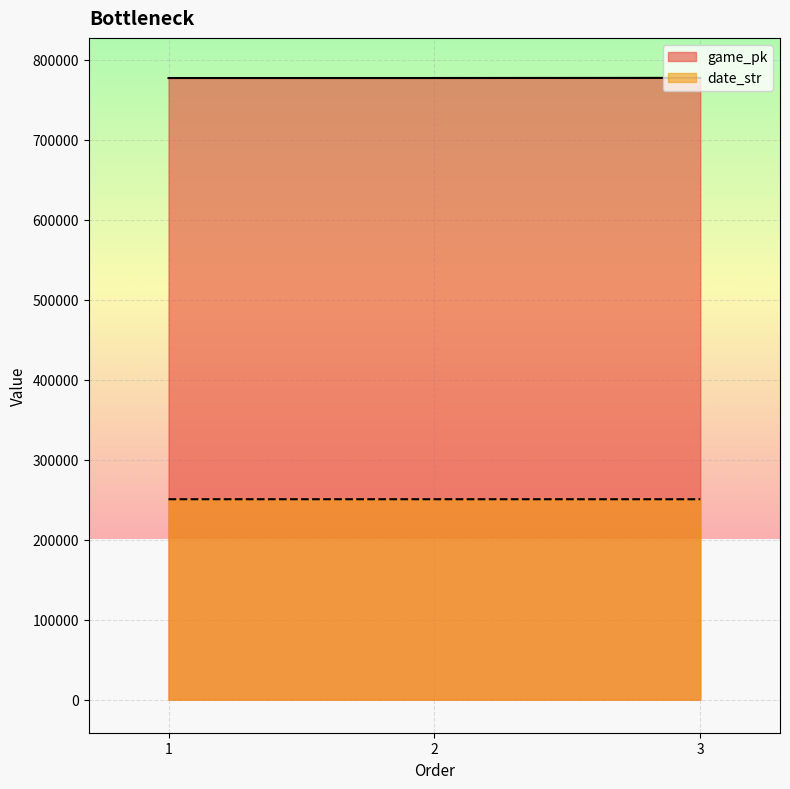

List the series in order of their peak value, lowest first.

date_str, game_pk